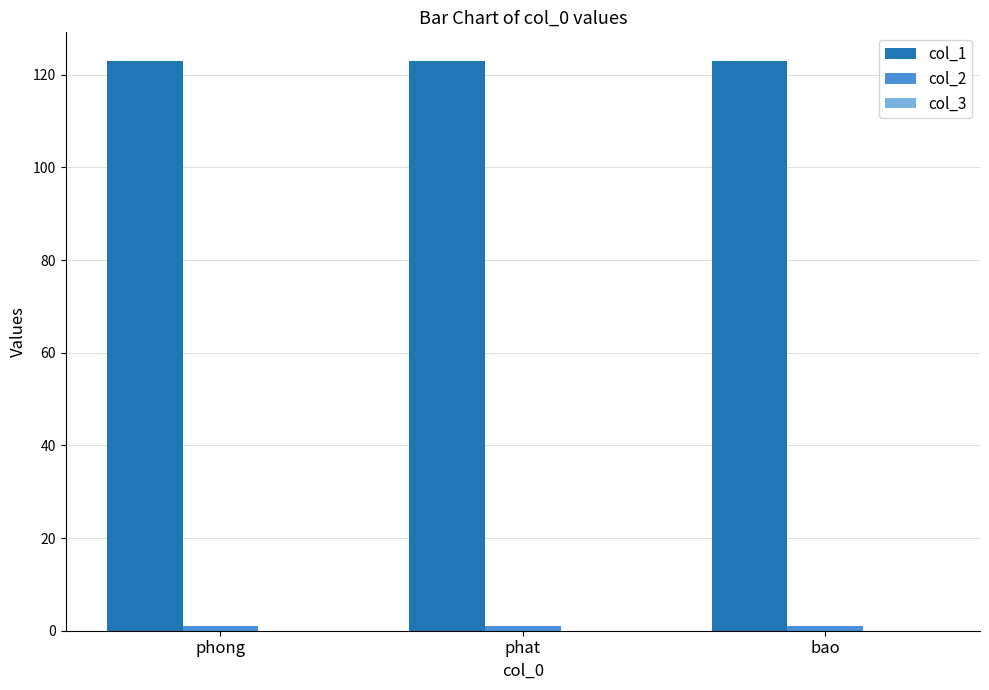

What position from the right is bao?

1